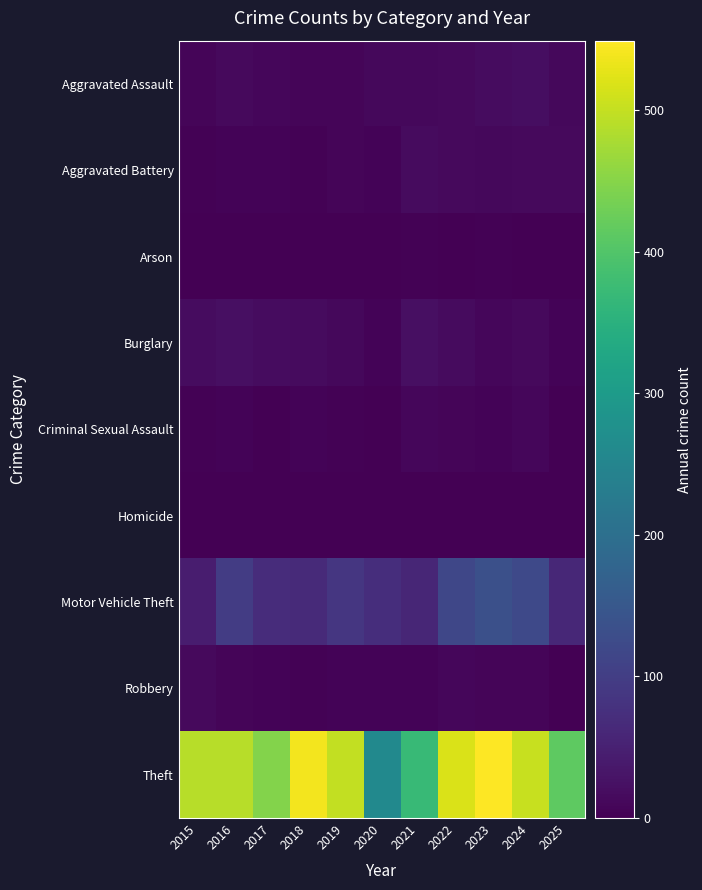

At which category is the sum across all series the highest?

2023